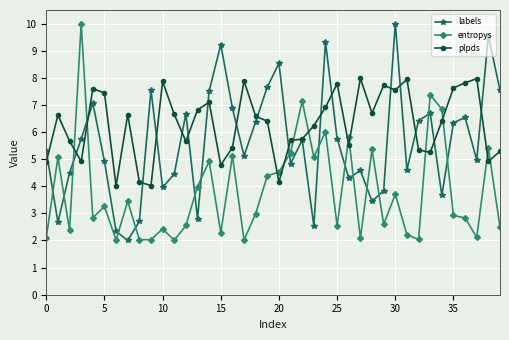

List the series in order of their overall mean, highest first.

plpds, labels, entropys